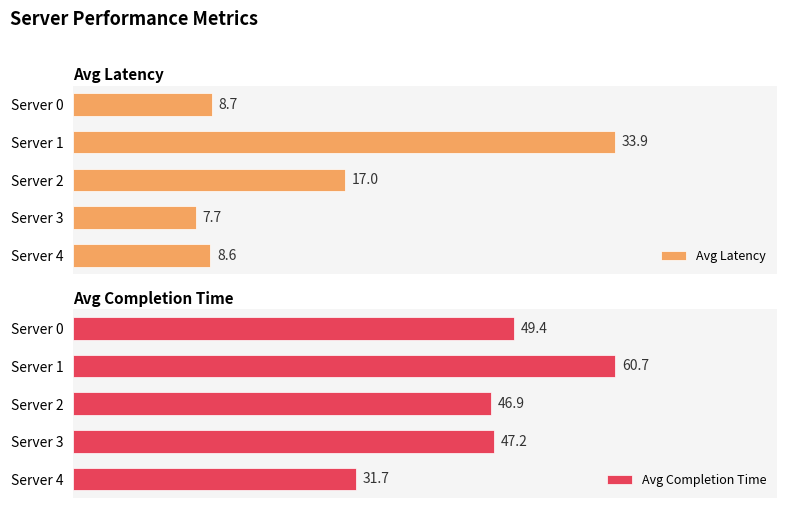

Where is Avg Latency nearest to the value 20?

Server 2